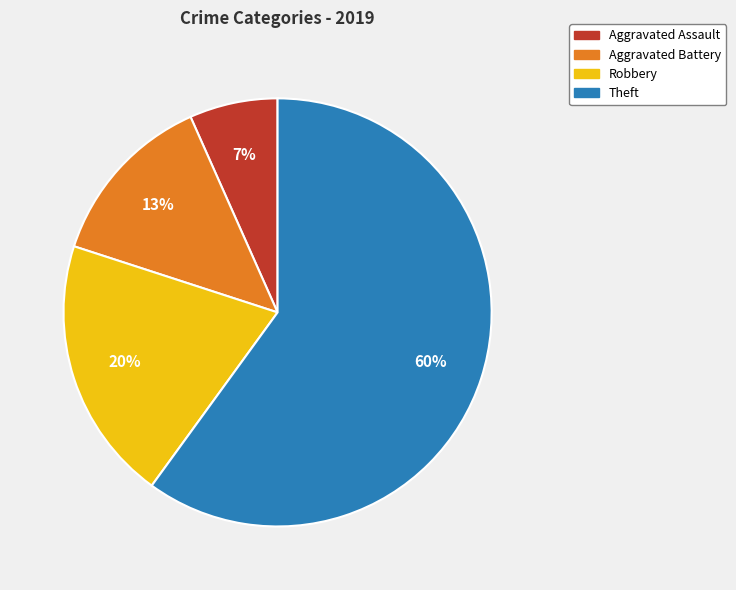

Rank the categories by value from highest to lowest.

Theft, Robbery, Aggravated Battery, Aggravated Assault